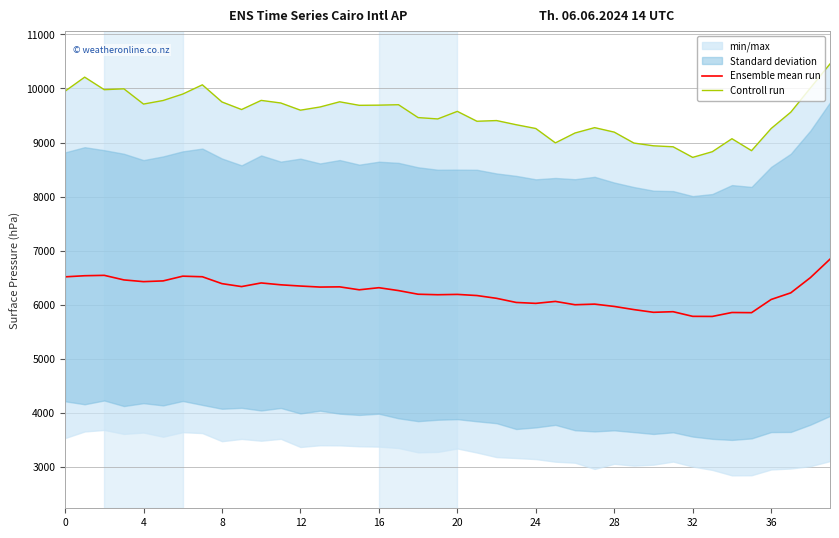

At which label is Ensemble mean run closest to 6312?

16